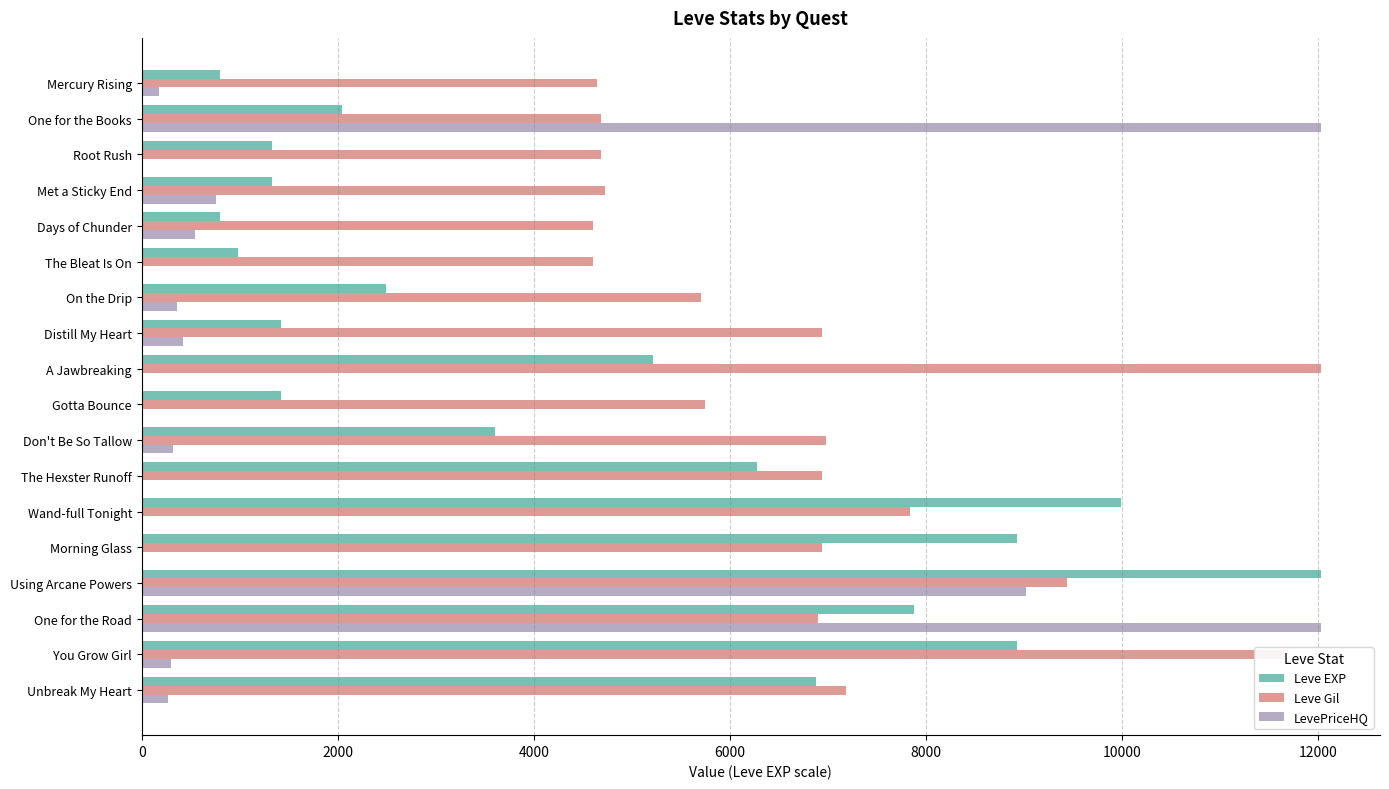

The Leve Gil series shows 4680.6 at Root Rush. True or false?

True